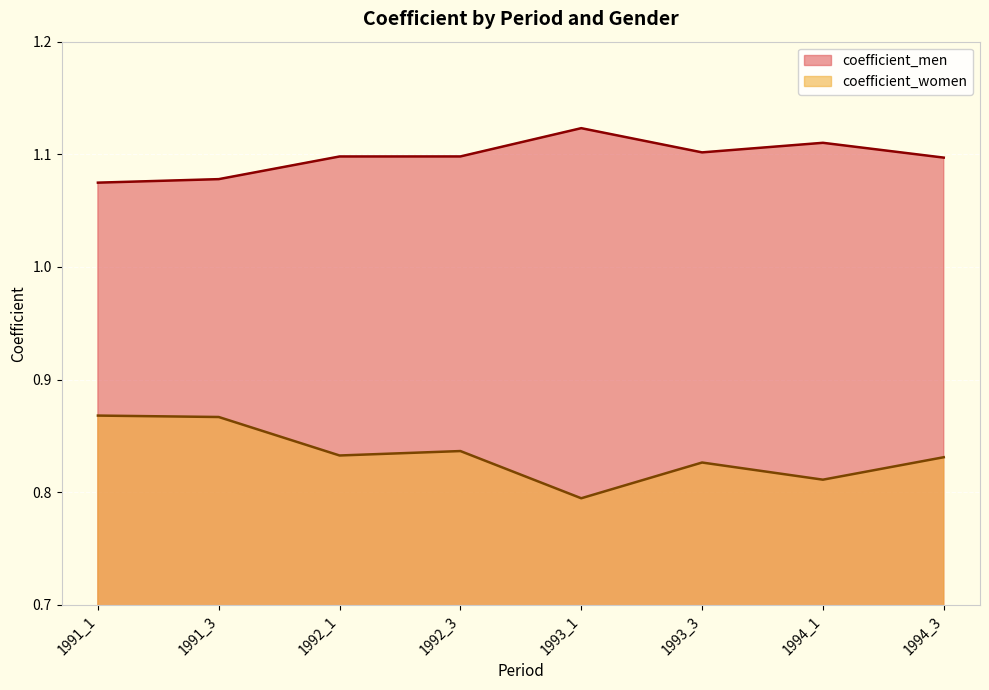

What is the approximate value of coefficient_men at 1994_3?

1.1